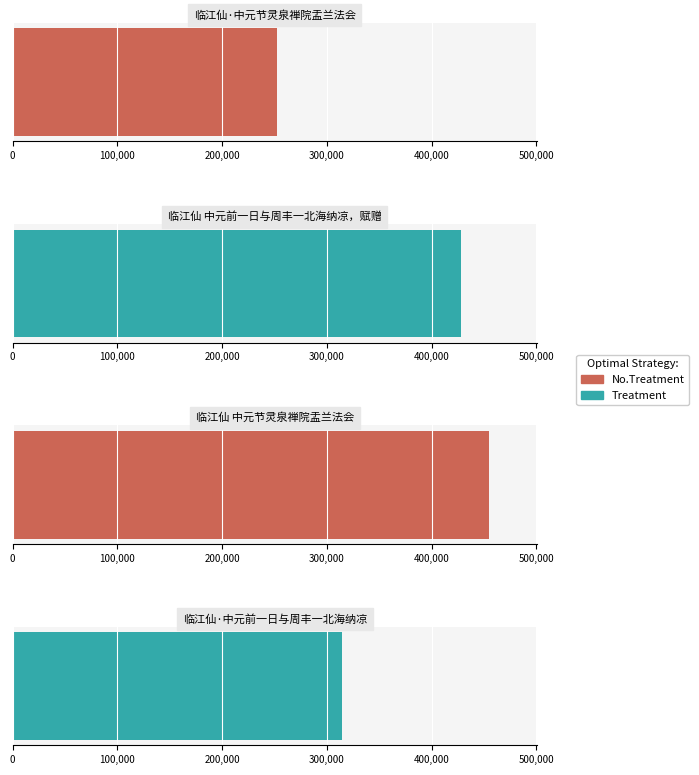

What position from the left is 临江仙 中元节灵泉禅院盂兰法会?

3